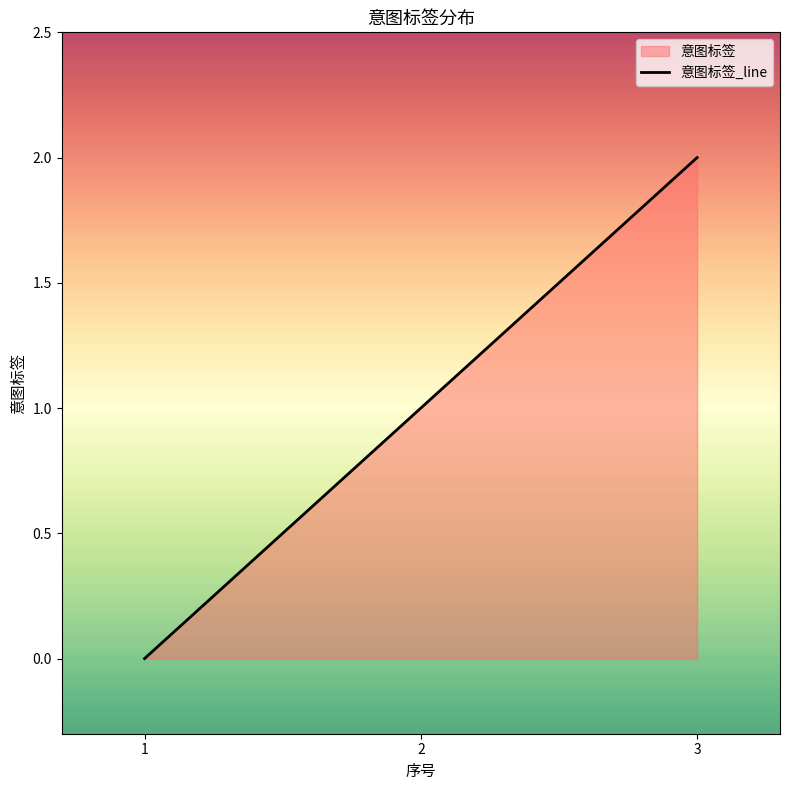

At which label is the value closest to 1?

2